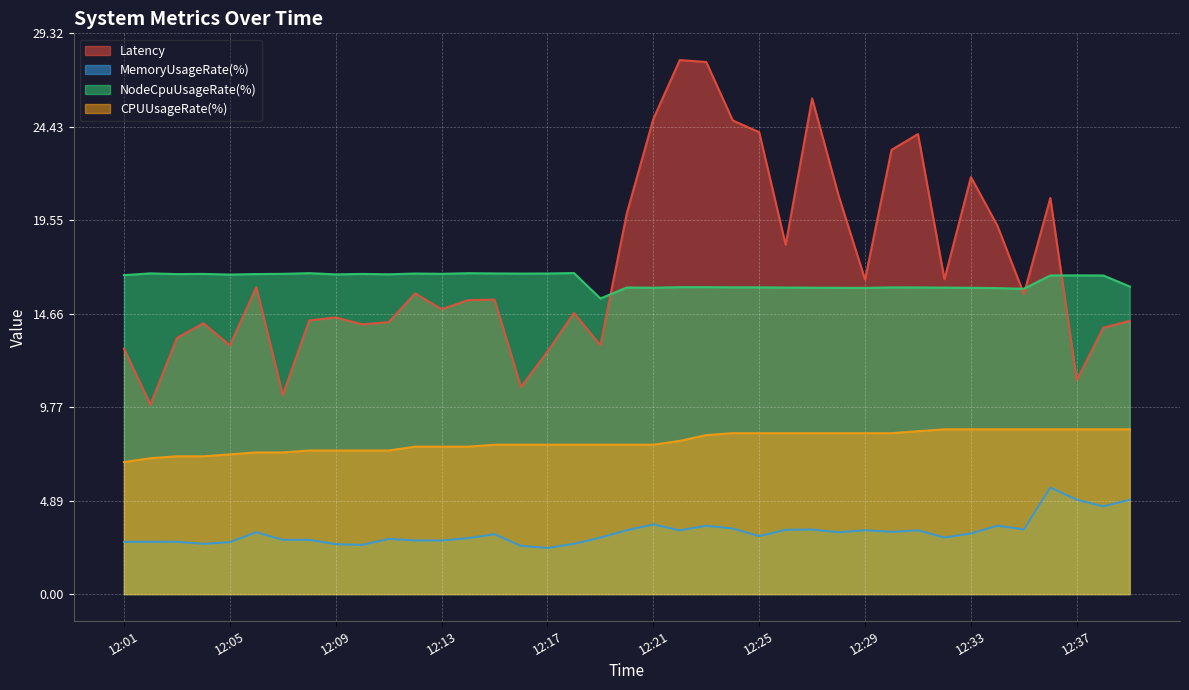

How many values in the Latency series are below 15?

18